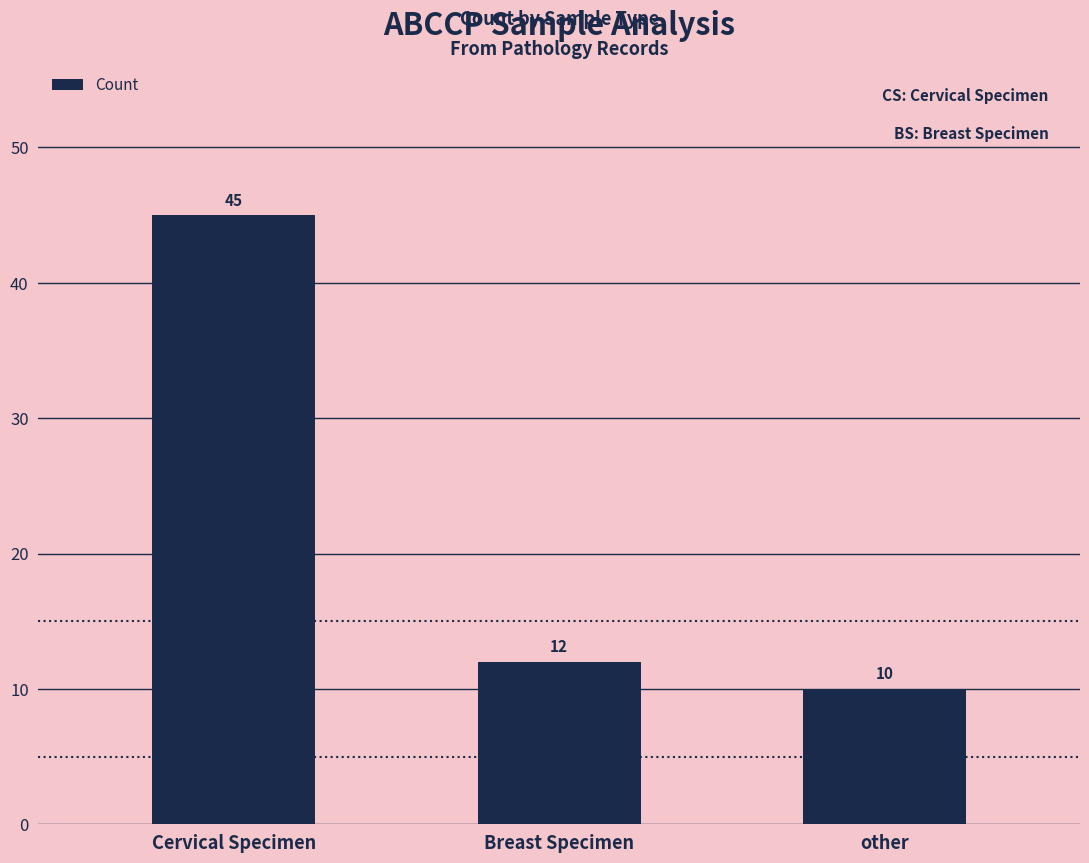

Reading right to left, list all the values displayed in this chart.

other=10	Breast Specimen=12	Cervical Specimen=45